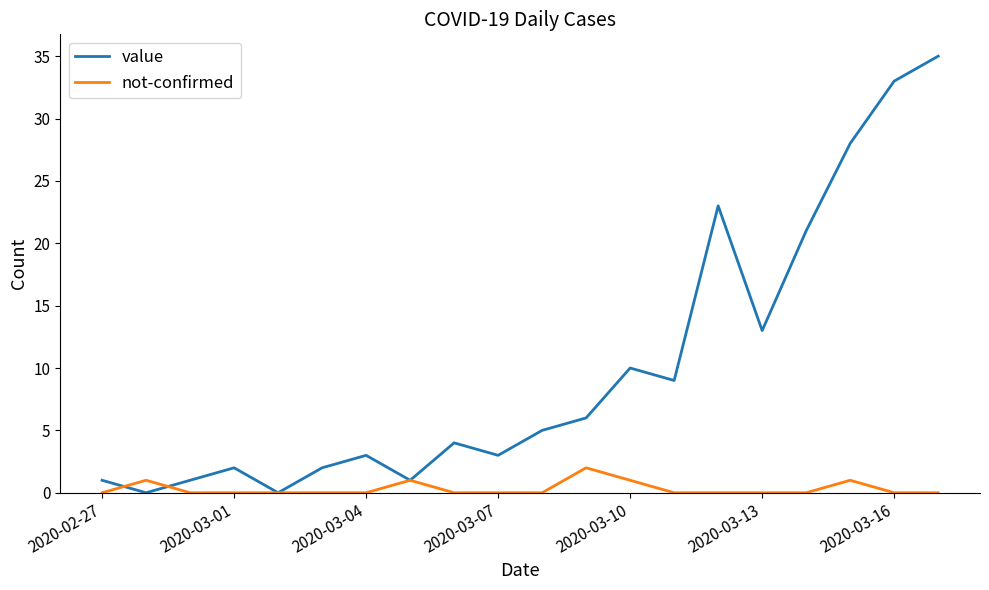

Which series has the widest spread of values?

value